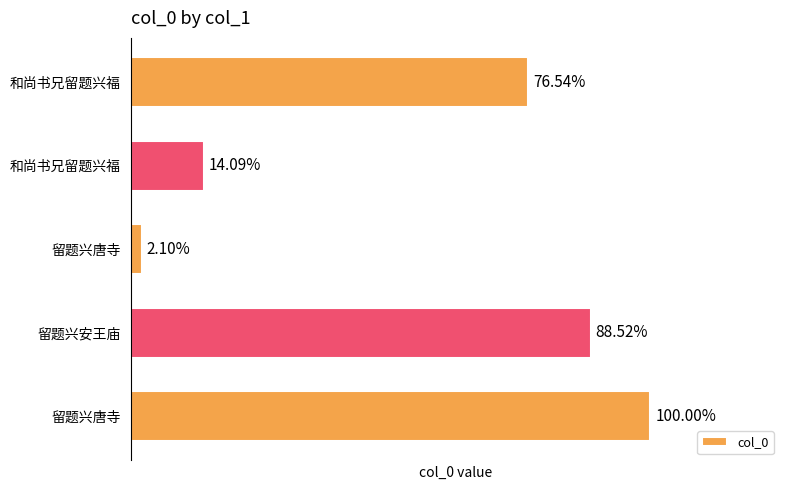

Are the bars horizontal?

Yes